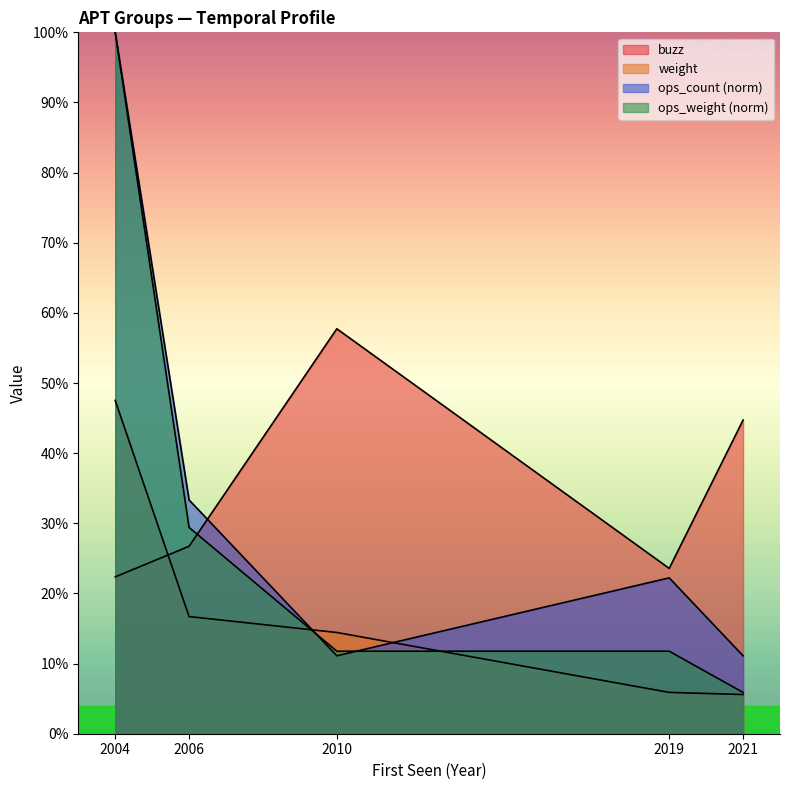

The buzz series shows 0.3 at 2004. True or false?

False